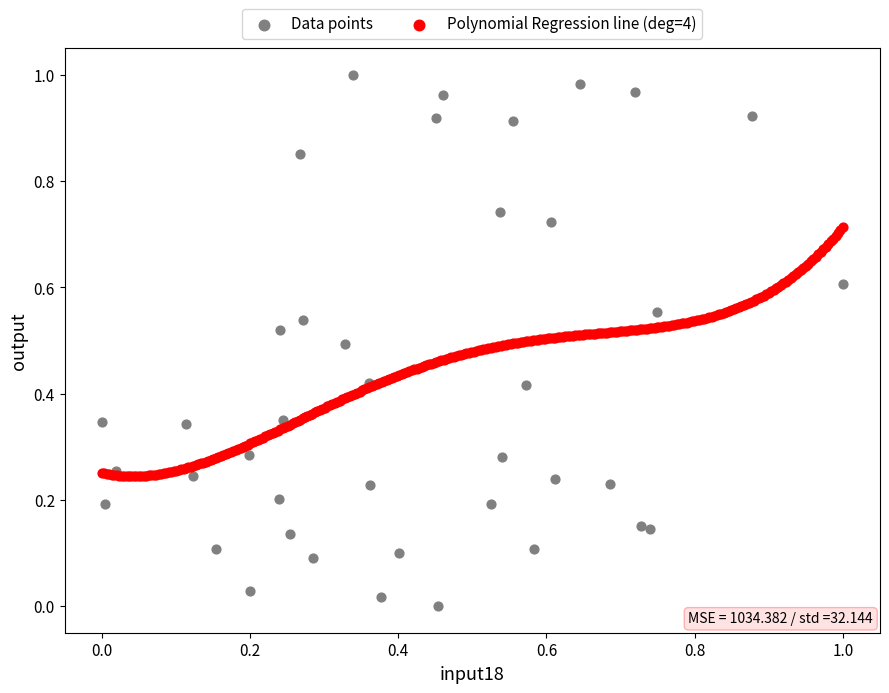

Which series has the widest spread of Y values?

Data points